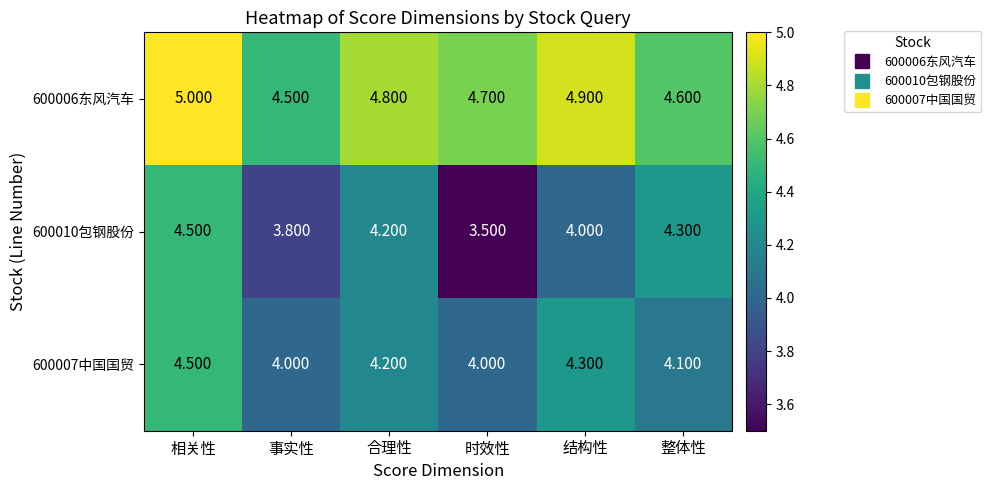

Rank the categories by 600006东风汽车 value from highest to lowest.

相关性, 结构性, 合理性, 时效性, 整体性, 事实性